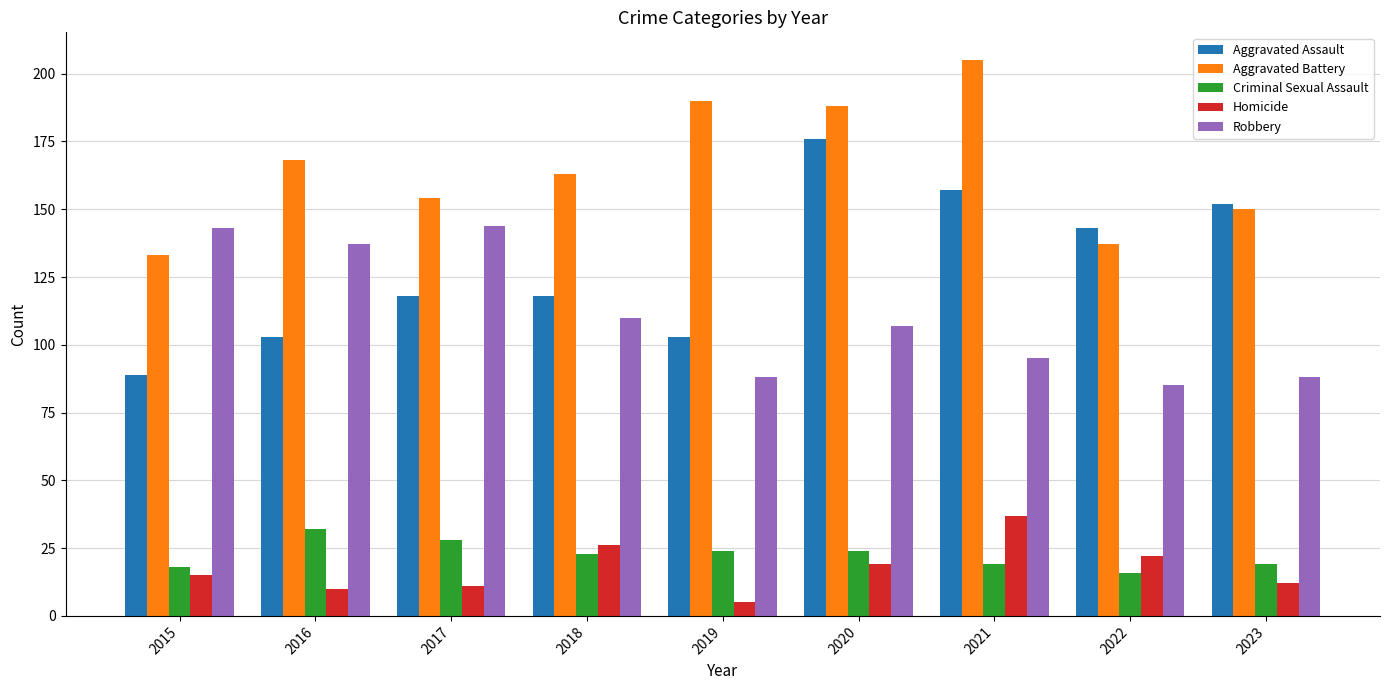

What is the difference between the Homicide values at 2018 and 2019?

21